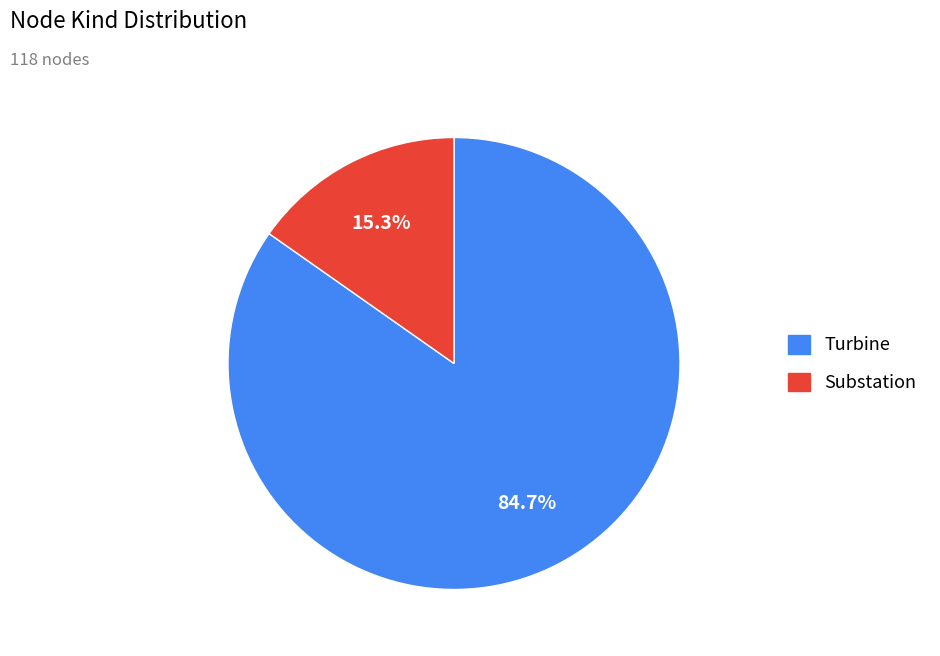

Count the number of slices in the pie.

2